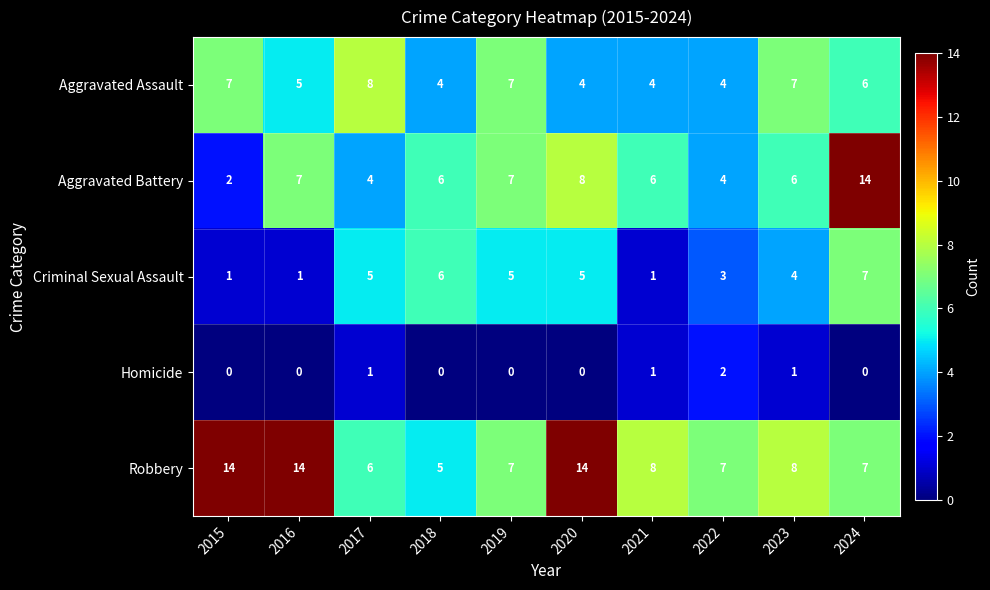

Which category has the highest value in the Criminal Sexual Assault series?

2024